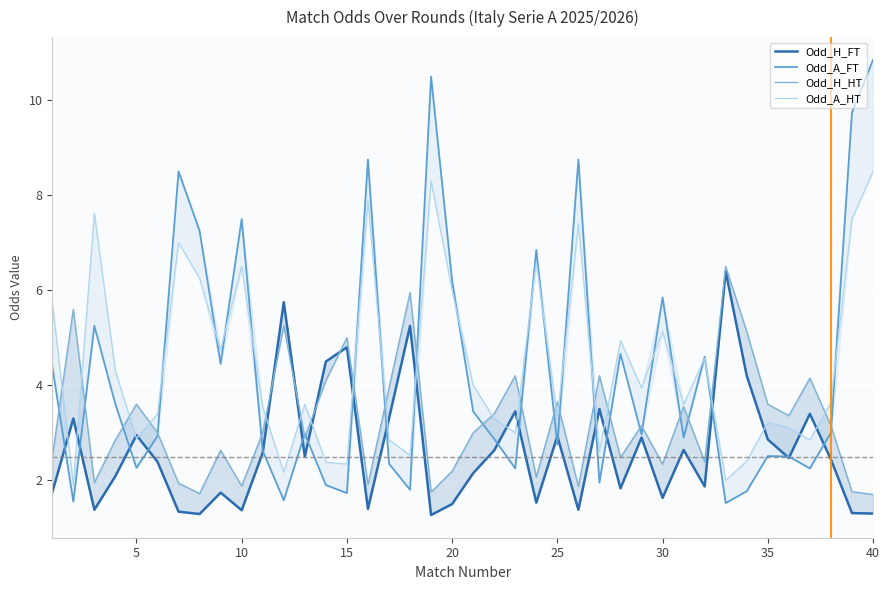

How many times do Odd_A_HT and Odd_A_FT cross each other?

17